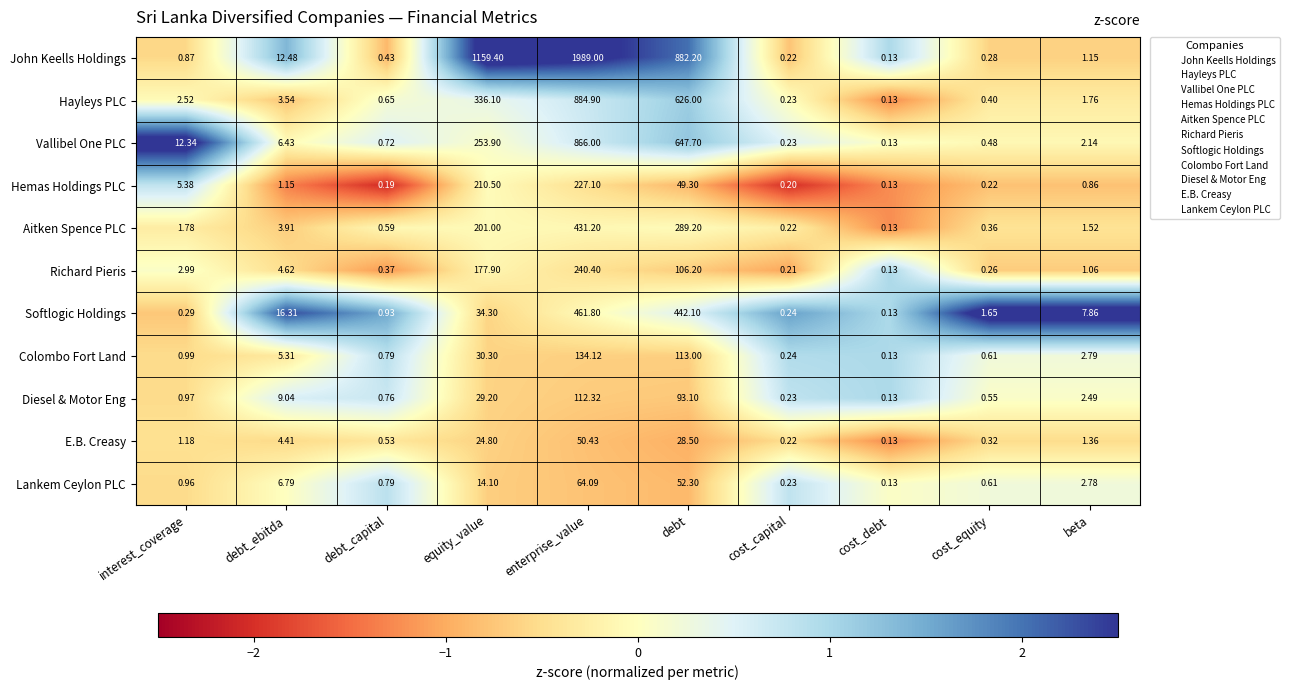

Rank the categories by Softlogic Holdings value from highest to lowest.

enterprise_value, debt, equity_value, debt_ebitda, beta, cost_equity, debt_capital, interest_coverage, cost_capital, cost_debt